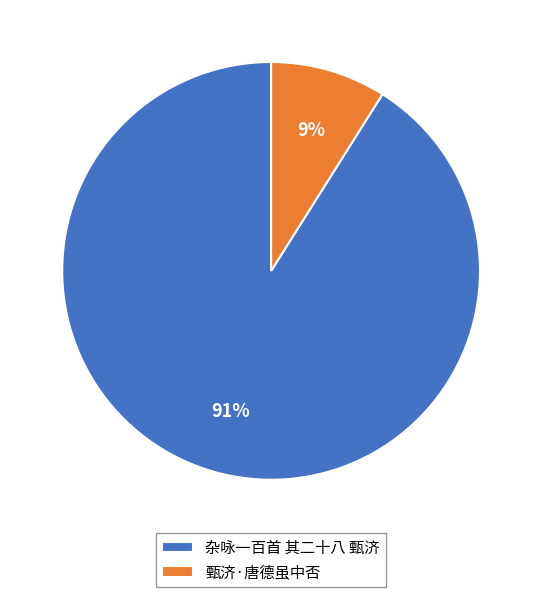

Rank the categories by value from highest to lowest.

杂咏一百首 其二十八 甄济, 甄济·唐德虽中否